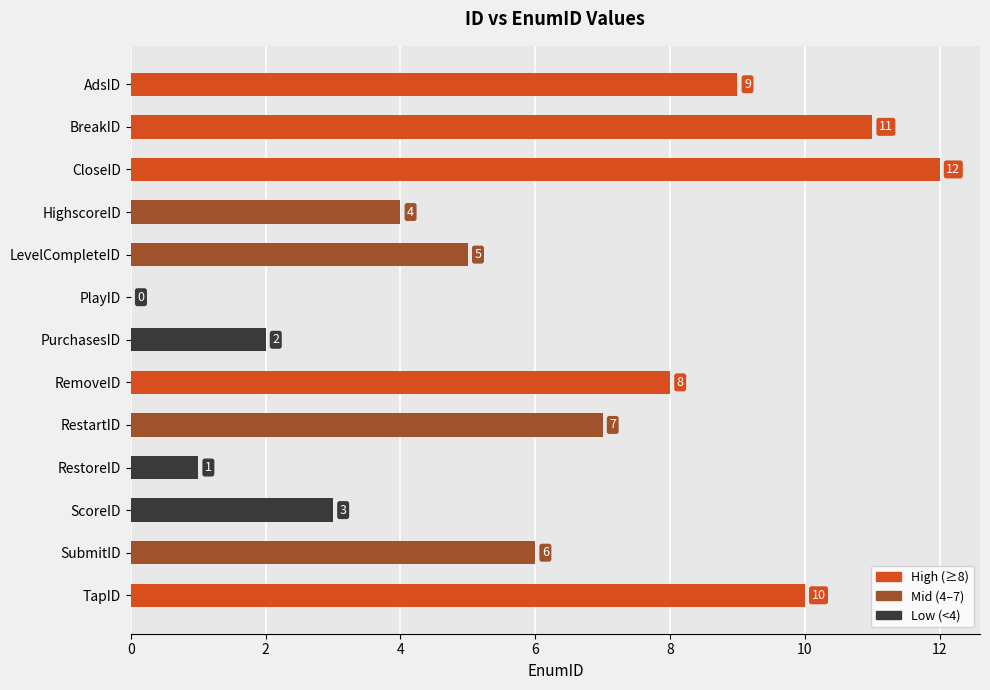

What is the maximum value shown in the chart?

12